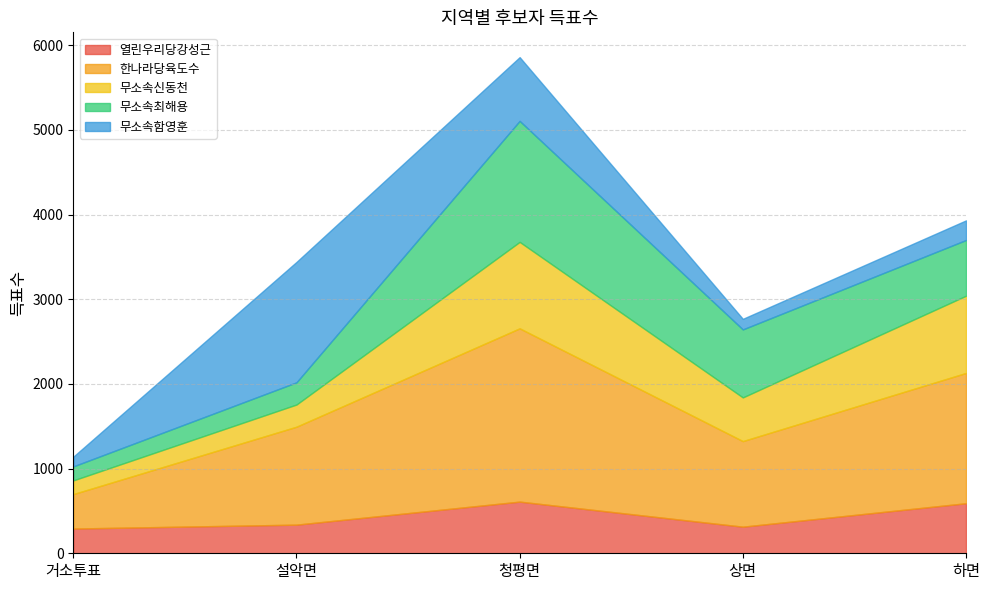

How many series are shown in this chart?

5